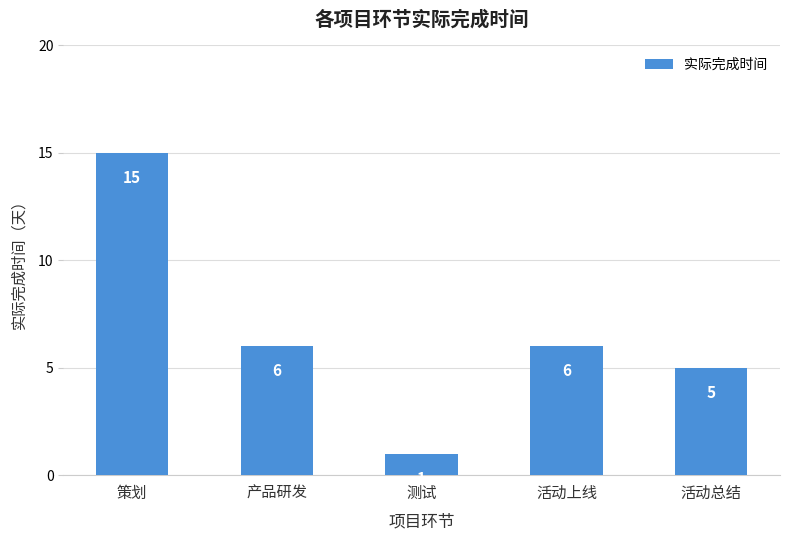

Reading left to right, list all the values displayed in this chart.

策划=15	产品研发=6	测试=1	活动上线=6	活动总结=5